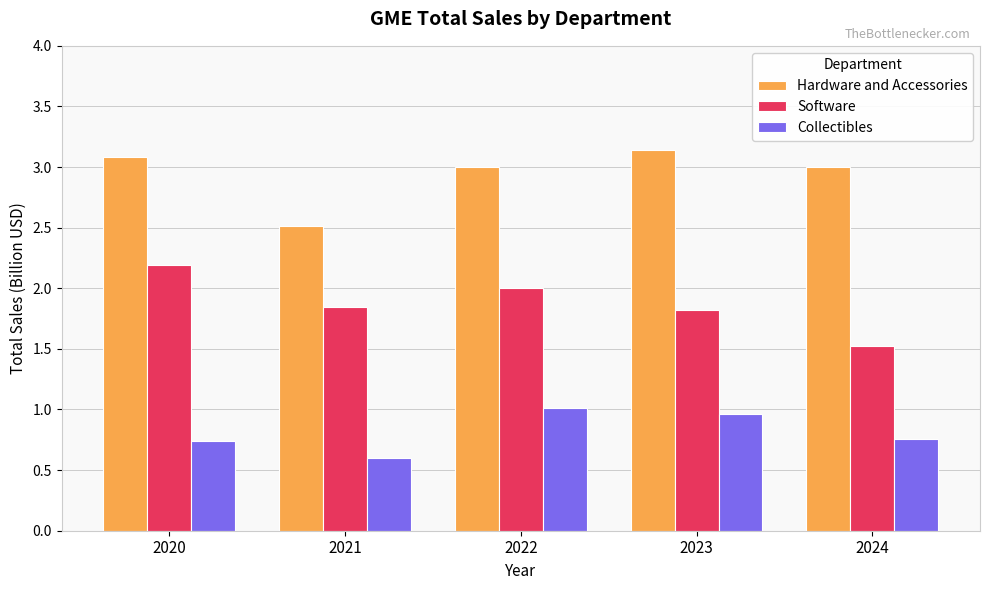

At how many categories does at least one series exceed 2?

5